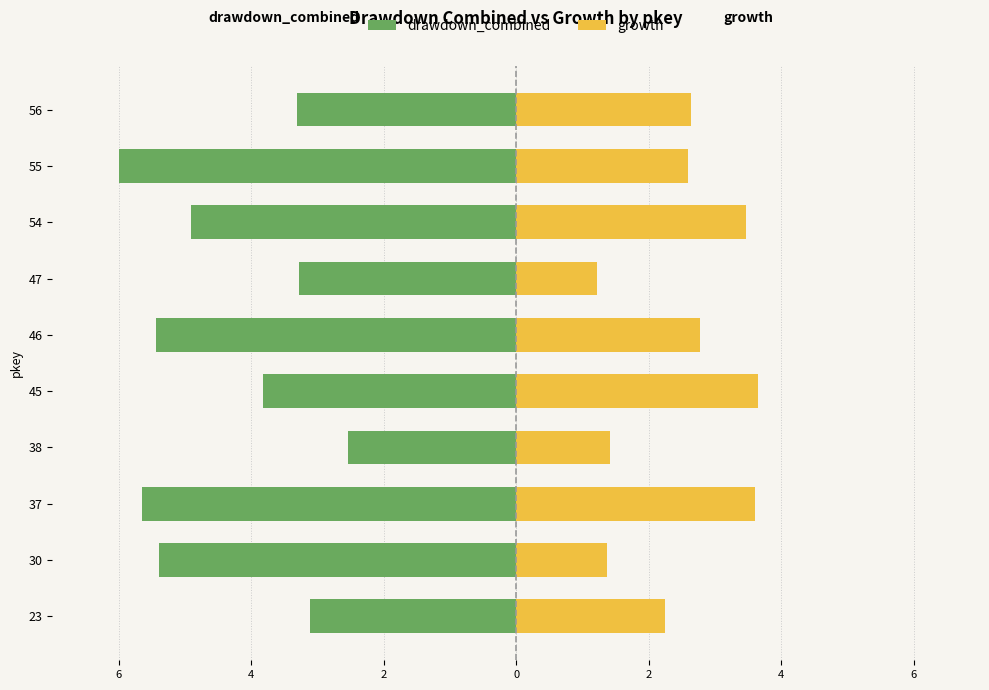

What is the total value across all series at 23?

-0.9